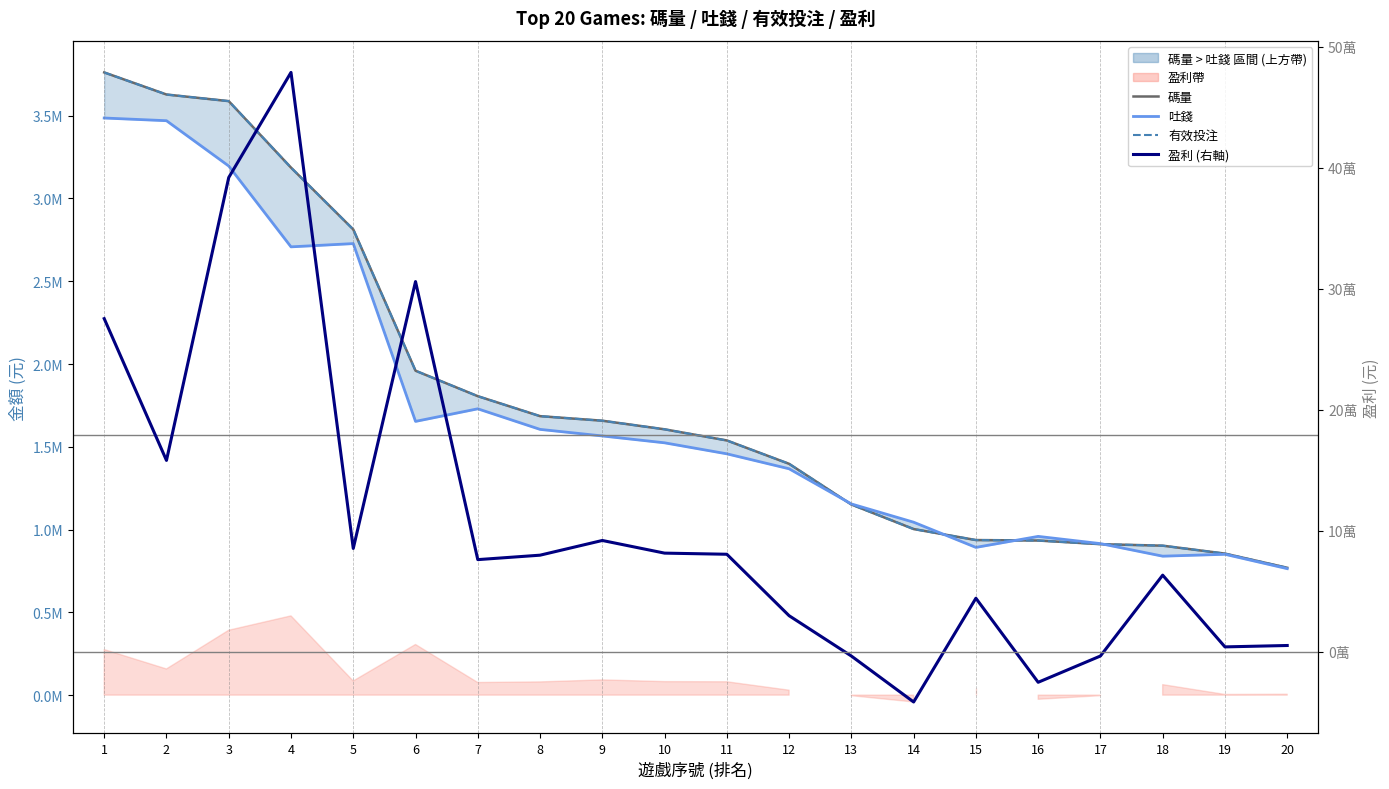

What is the difference between the 吐錢 values at 12 and 2?

2102572.4